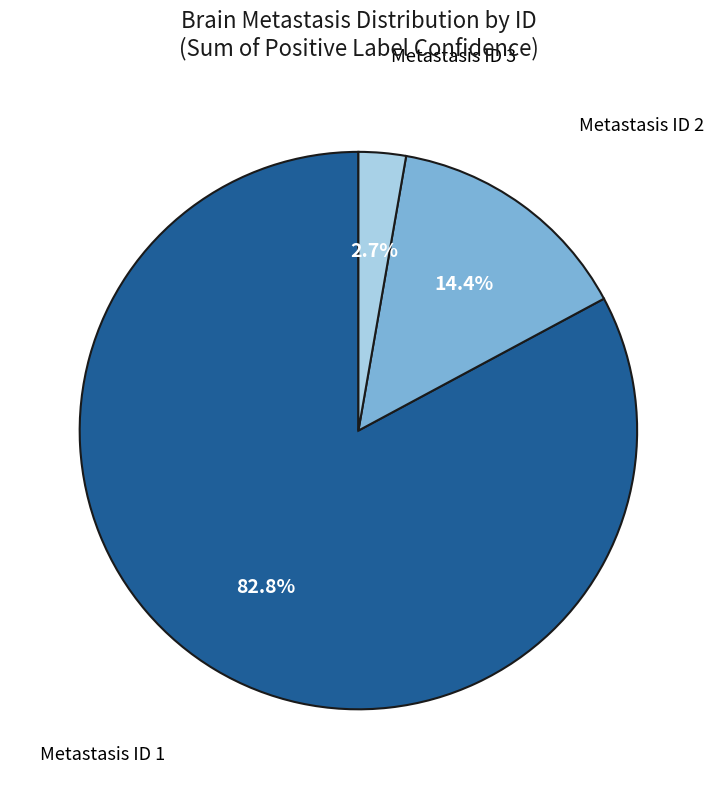

To the nearest percent, what is the difference between the largest and smallest slice percentages?

80%